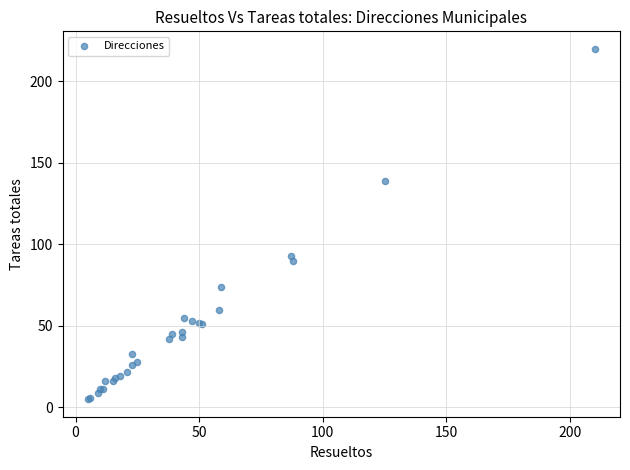

What Y value in the scatter plot is closest to 112?

93